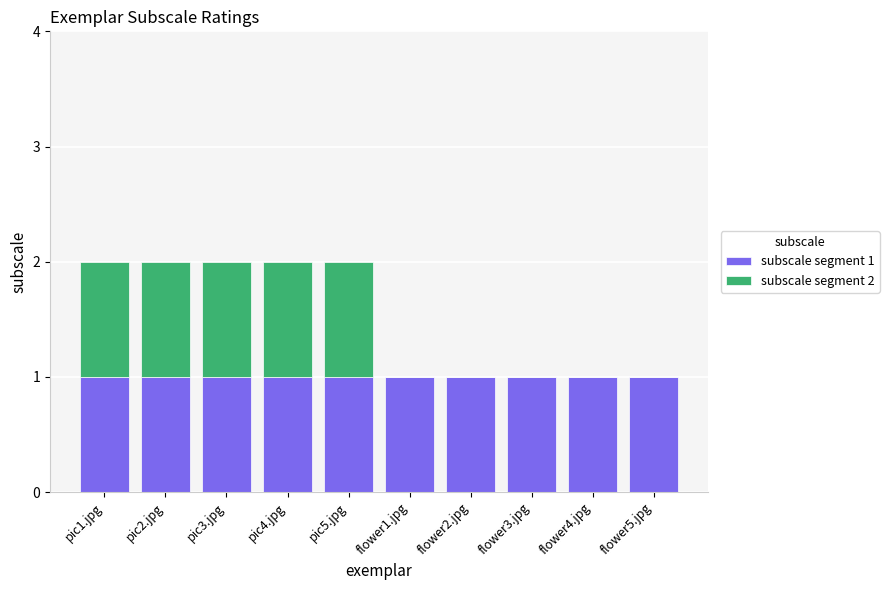

What is the sum of all subscale segment 1 values?

10